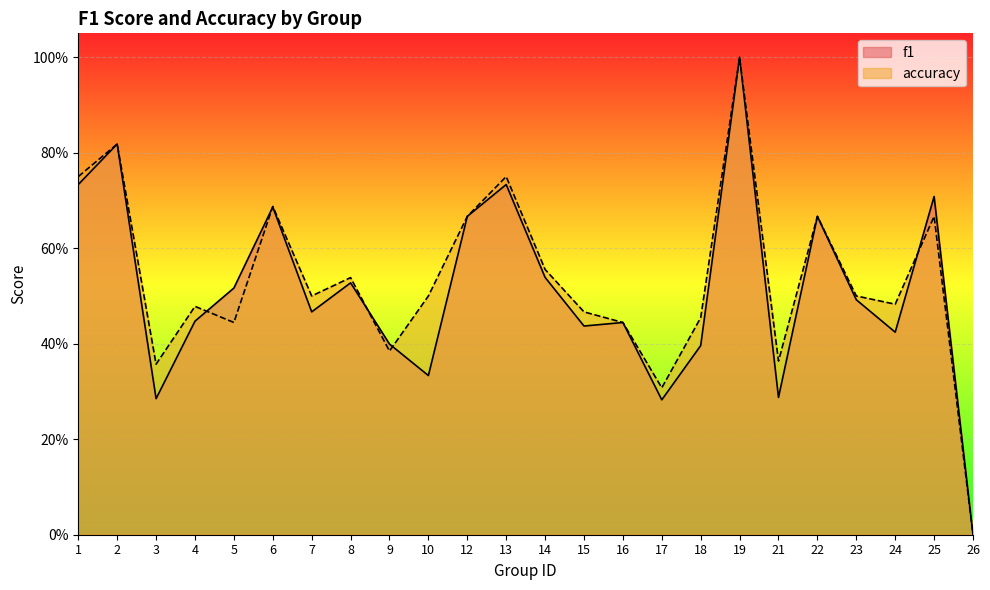

At which category is the sum across all series the highest?

19